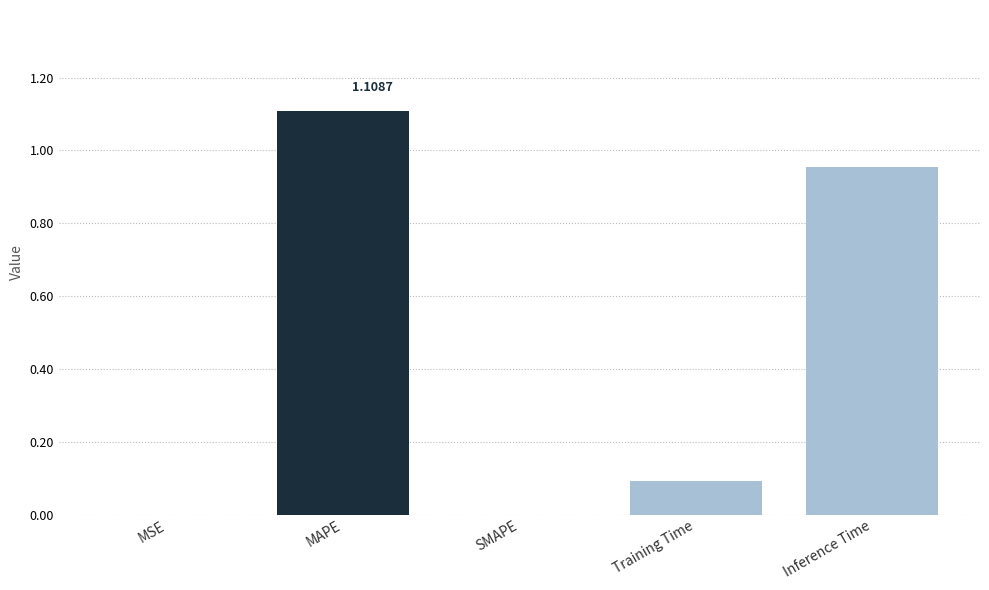

What is the sum of the values at MAPE and Inference Time?

2.1